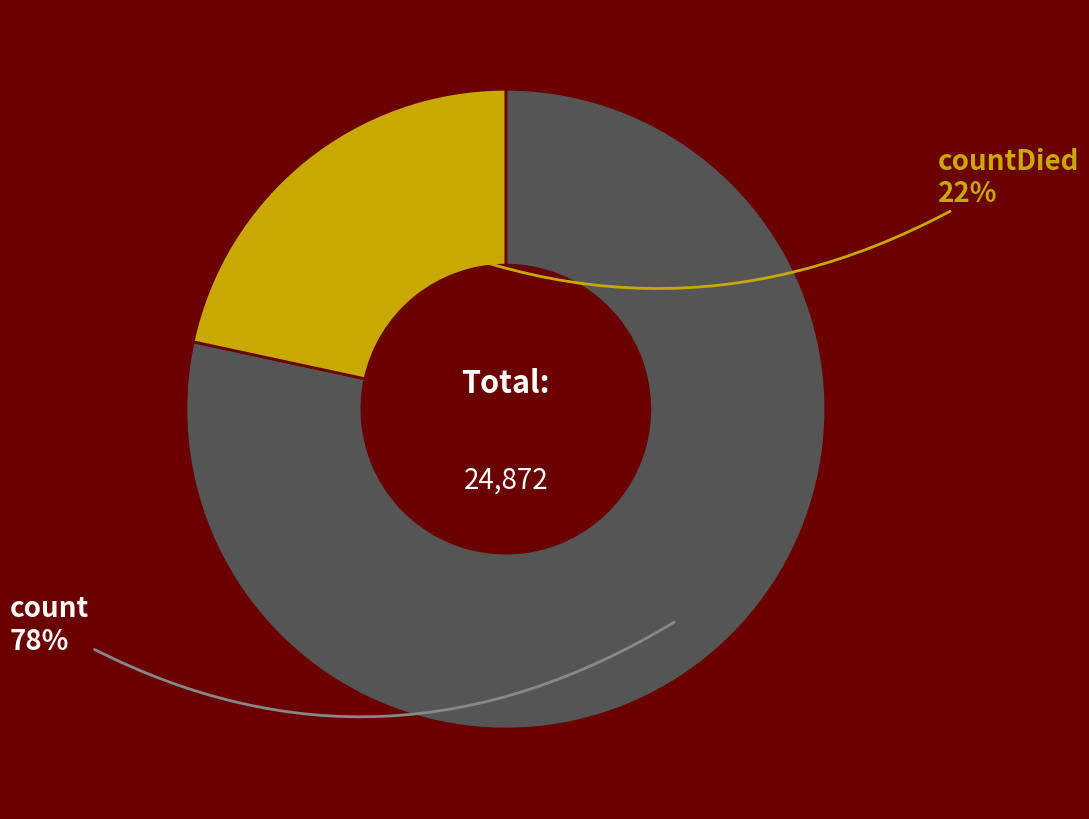

How many segments does this pie chart have?

2